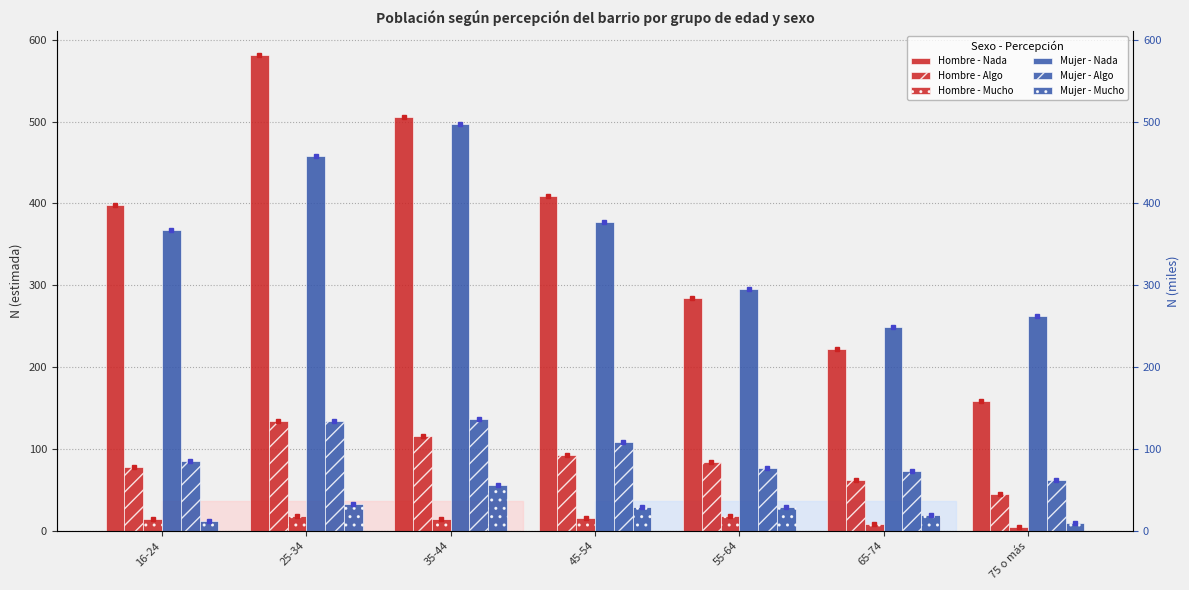

Which category has the lowest value across all series?

75 o más